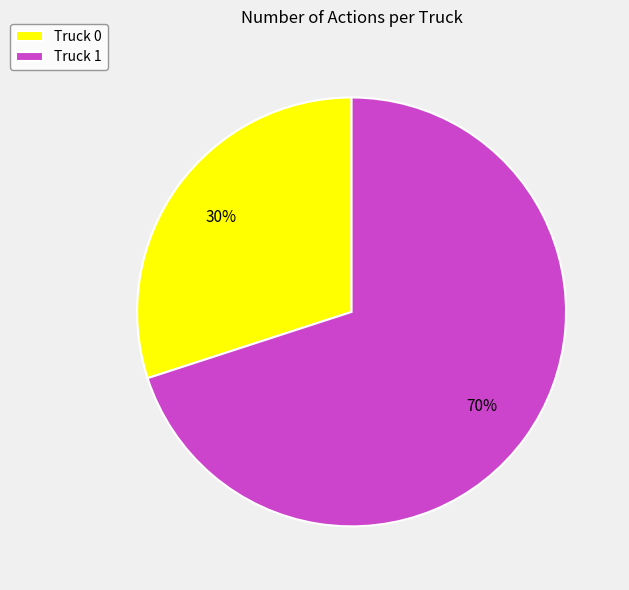

What percentage is the Truck 1 slice, to the nearest percent?

70%